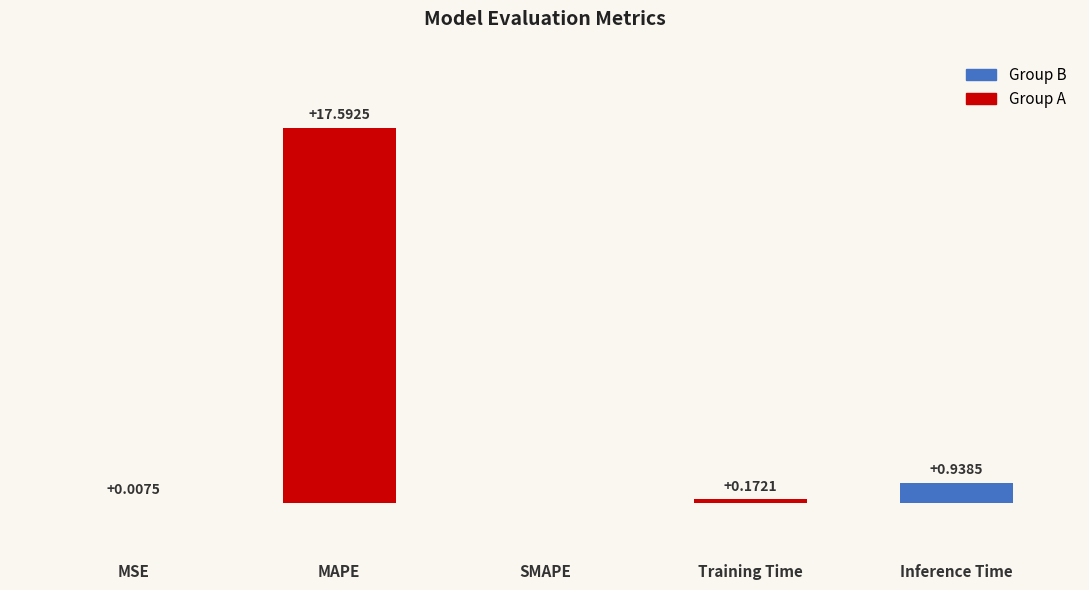

Between Inference Time and Training Time, which is larger?

Inference Time